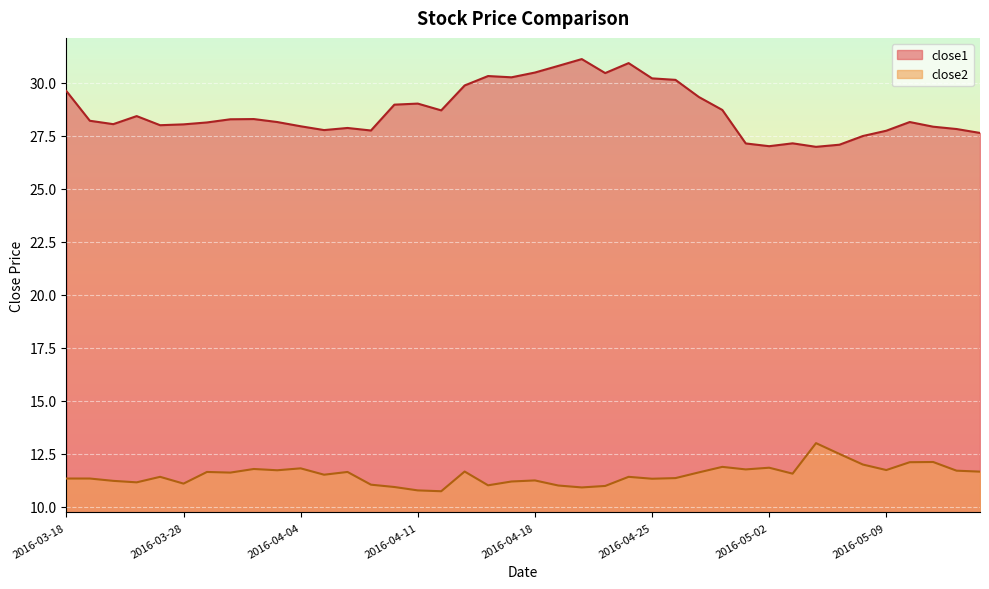

What is the spread (max minus min) of values at 2016-04-05?

16.3